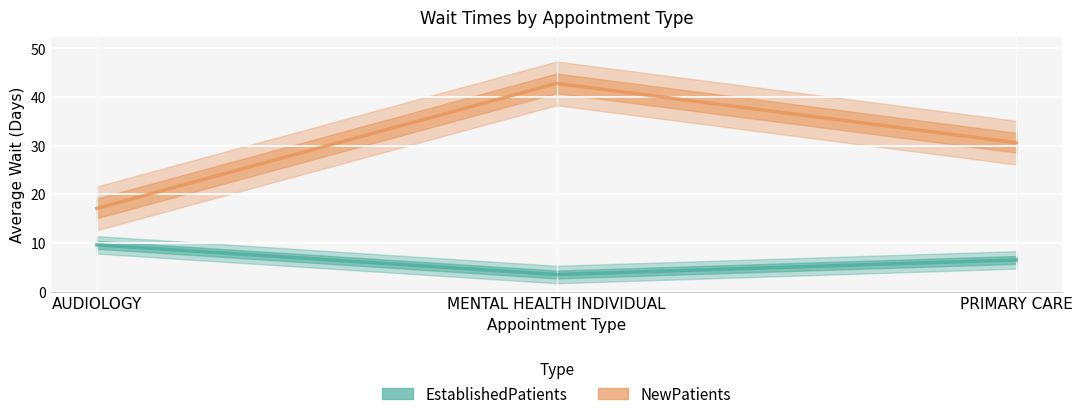

Rank the categories by EstablishedPatients value from highest to lowest.

AUDIOLOGY, PRIMARY CARE, MENTAL HEALTH INDIVIDUAL